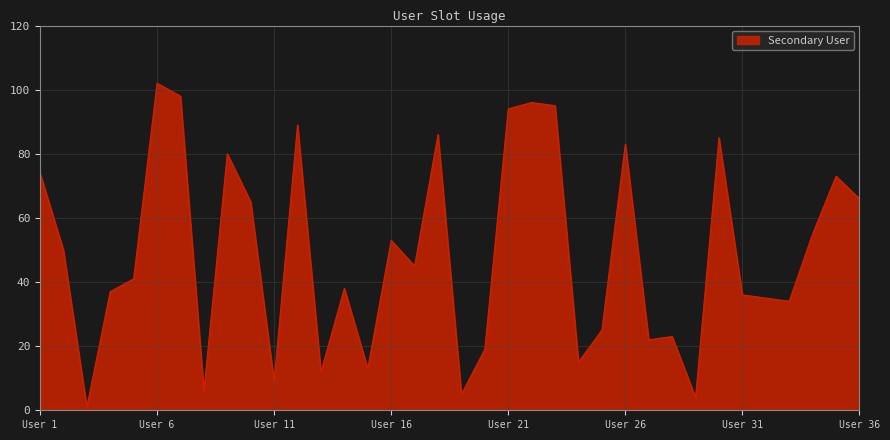

What is the difference between the second highest and minimum values?

97